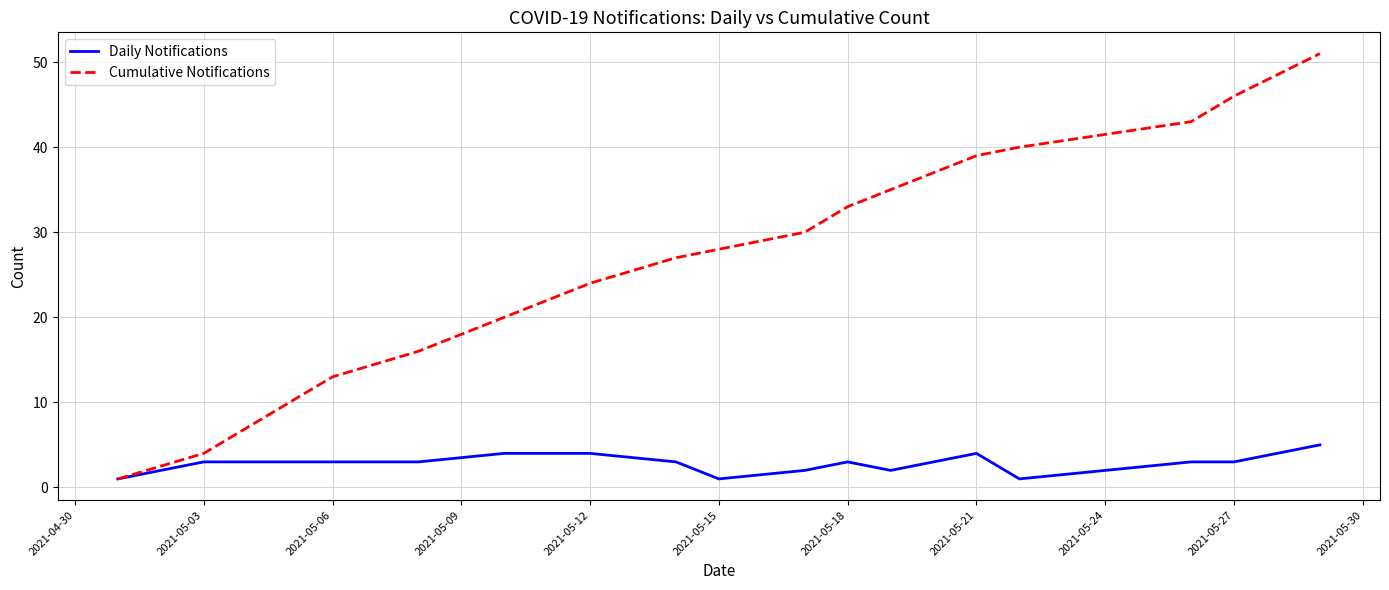

List the series in order of their peak value, highest first.

Cumulative Notifications, Daily Notifications